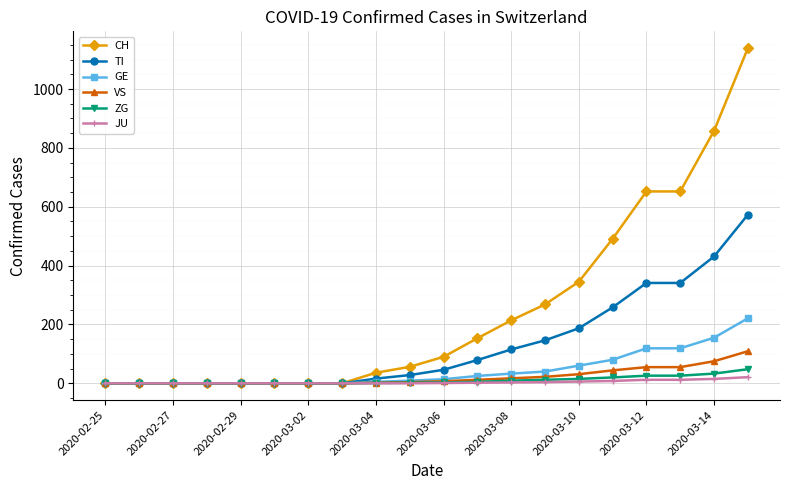

How many lines are shown in the chart?

6